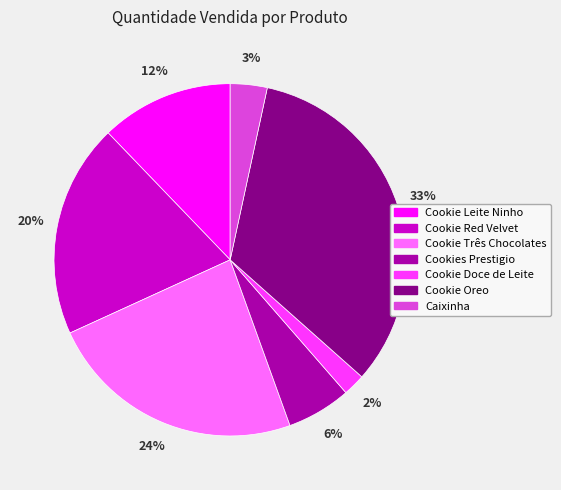

True or false: Cookie Oreo accounts for 33% of the total.

True